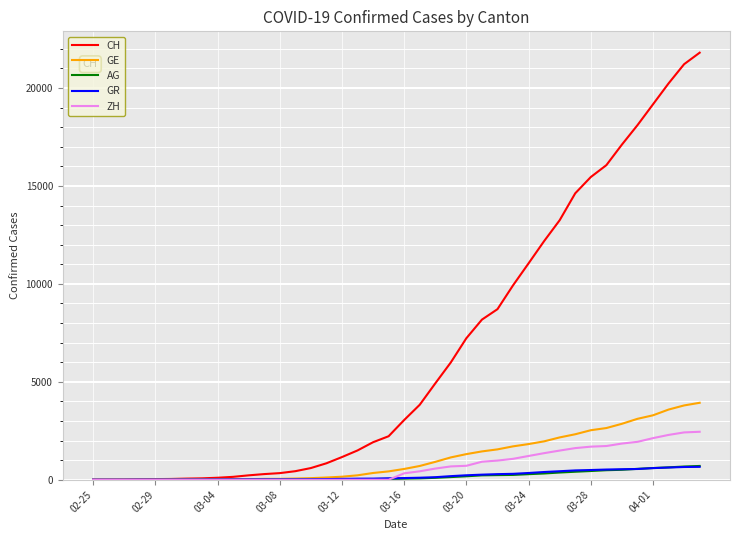

What is the maximum value for GE?

3928